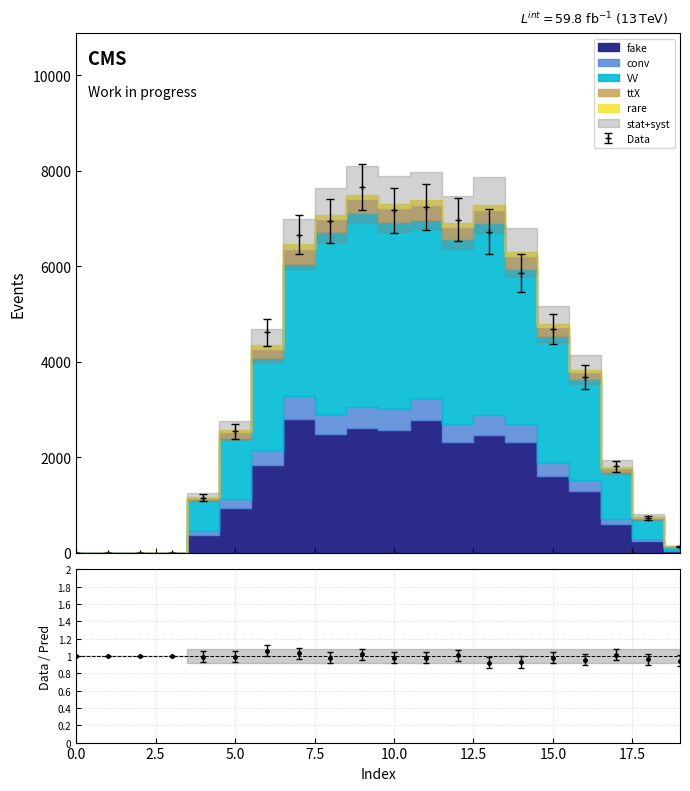

At which category is the sum across all series the highest?

9